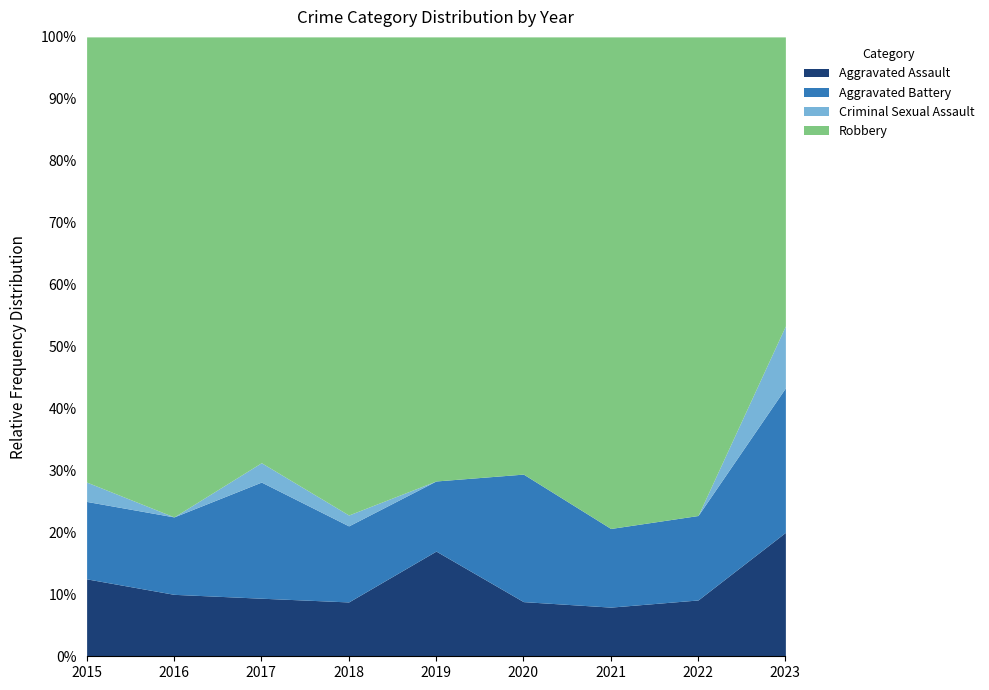

At which label does Aggravated Assault reach its peak?

2023